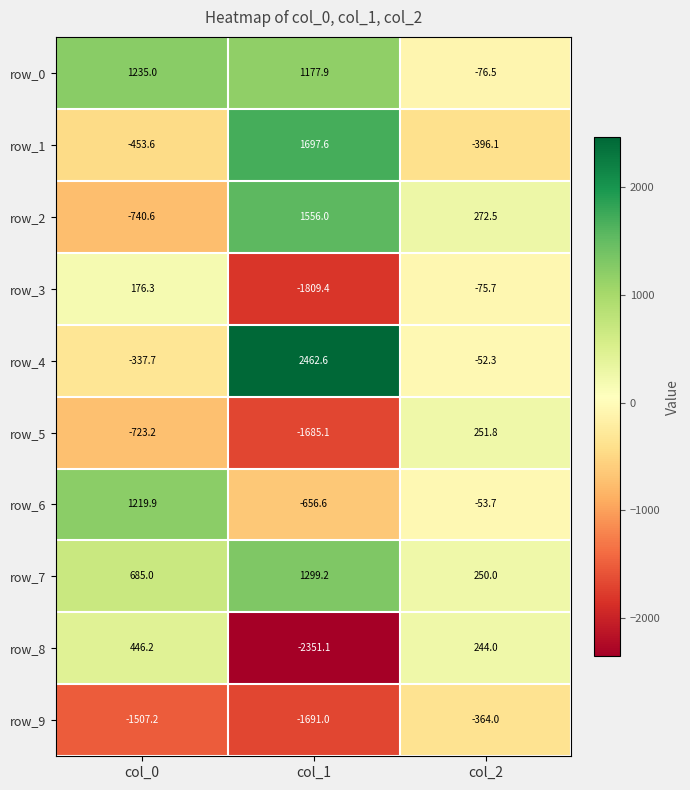

Which series has the largest total across all categories?

row_0